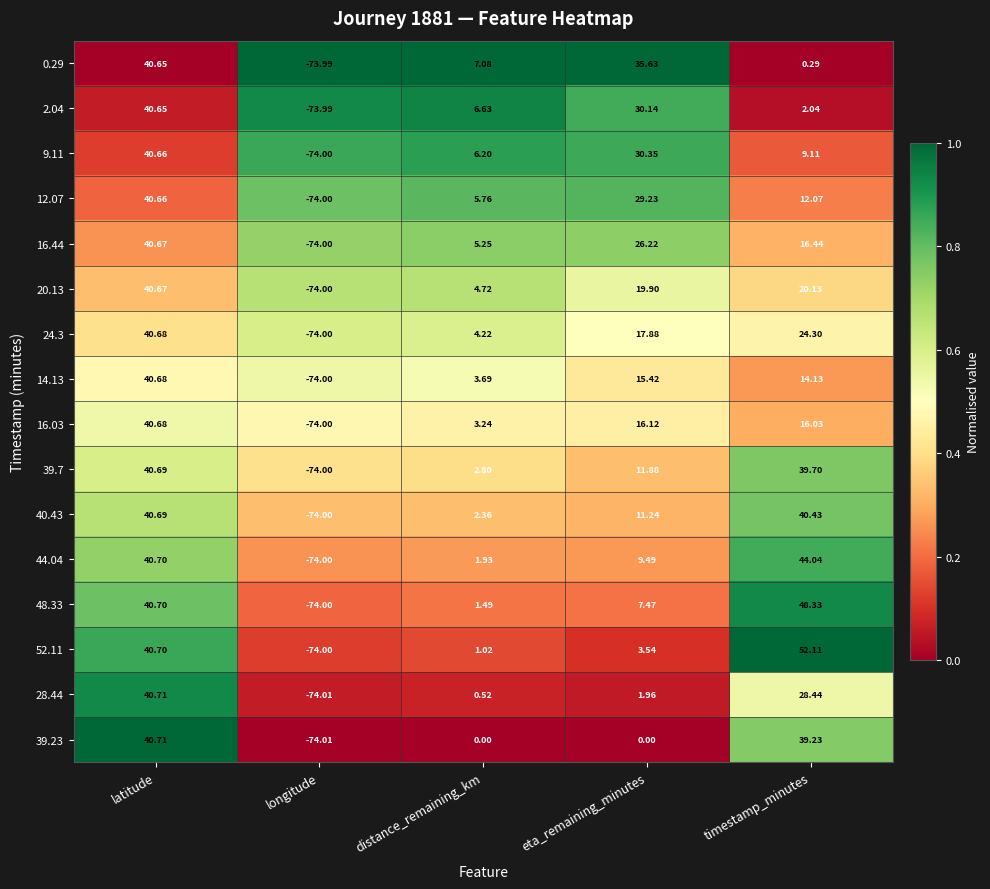

What is the spread (max minus min) of values at eta_remaining_minutes?

35.6